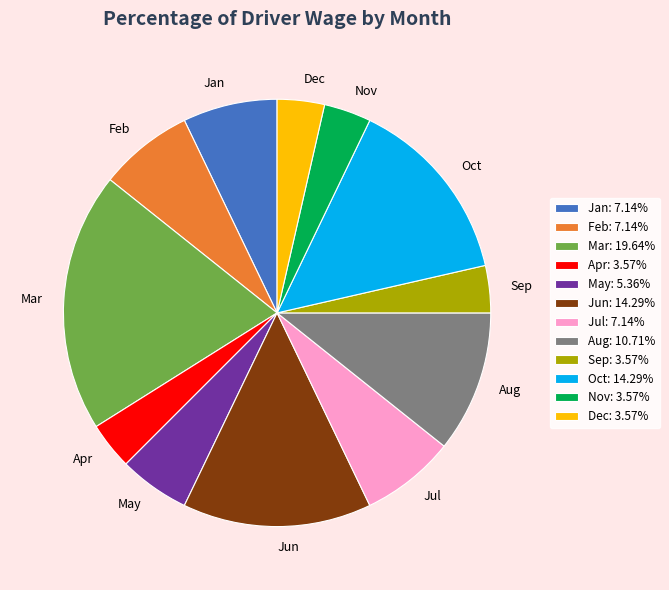

Between Jul and Aug, which is larger?

Aug